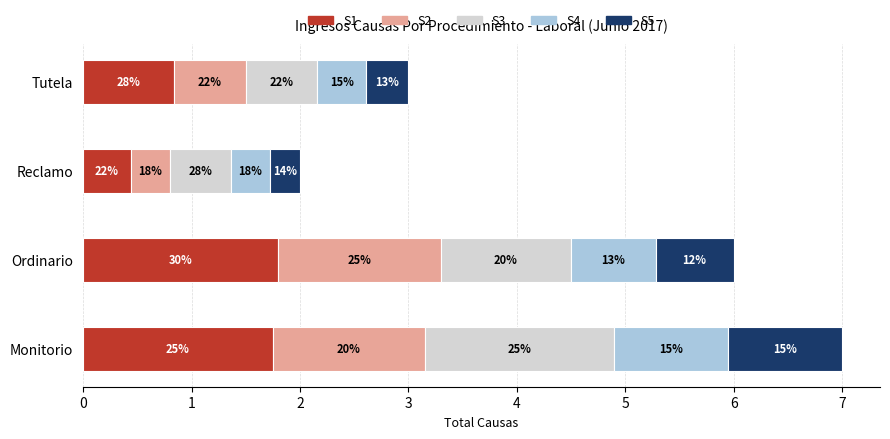

At which label is the value closest to 4?

Tutela